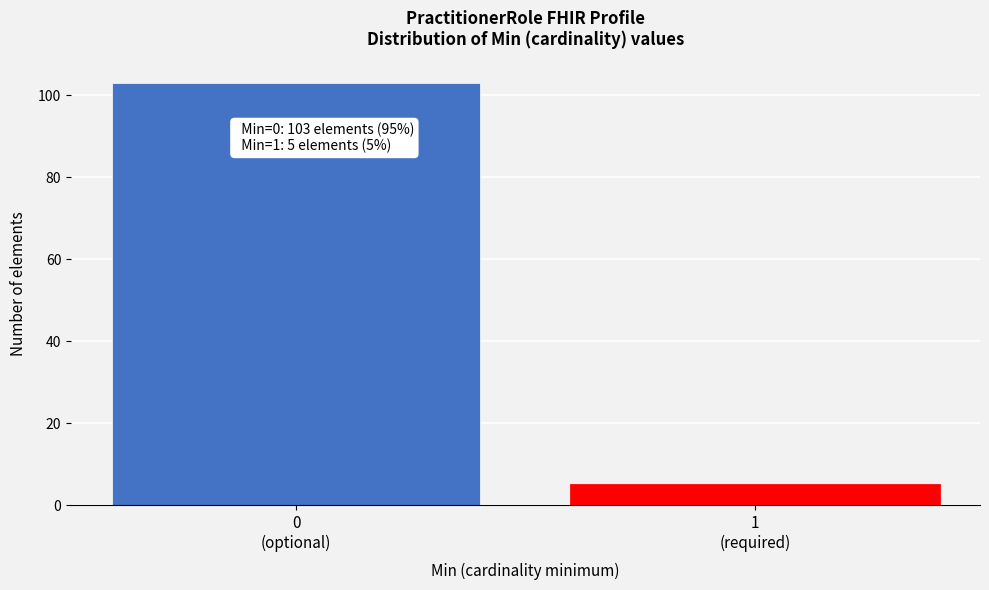

Reading right to left, extract all data points from this chart.

5	103